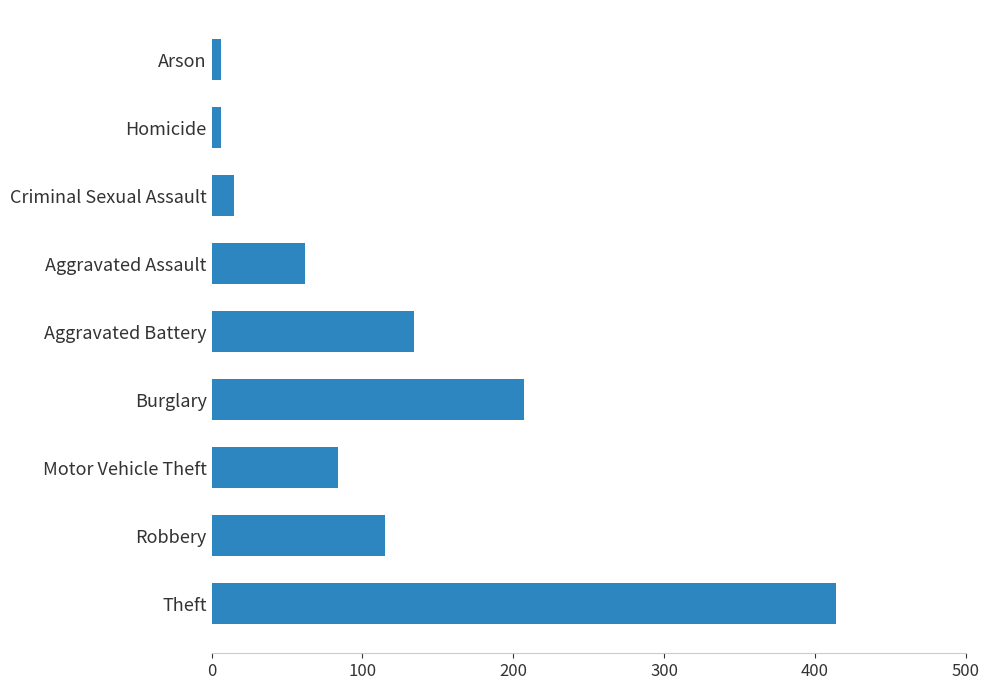

Which has a higher value, Aggravated Battery or Motor Vehicle Theft?

Aggravated Battery